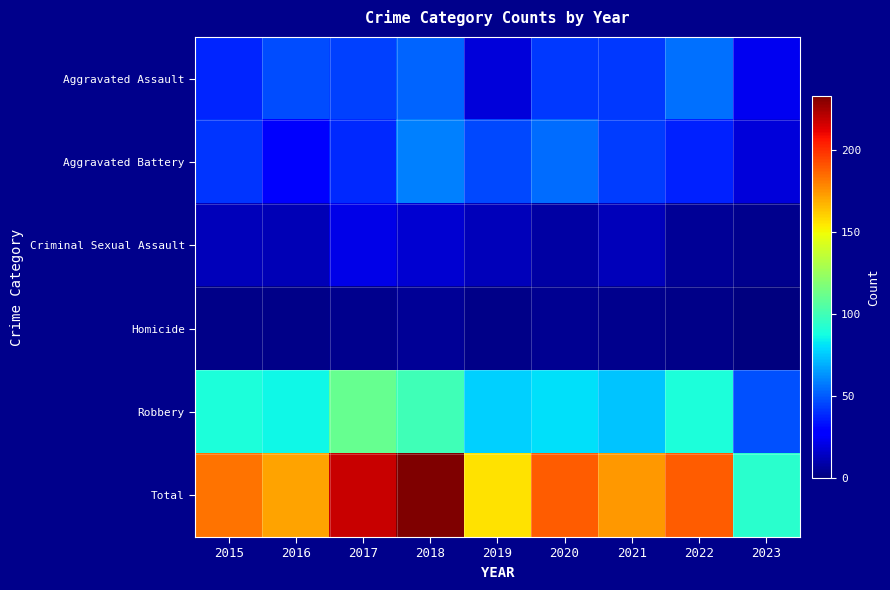

Reading right to left, what are all the values shown in this chart?

Aggravated Assault: 2023=23	2022=55	2021=42	2020=42	2019=19	2018=52	2017=44	2016=47	2015=38
Aggravated Battery: 2023=19	2022=37	2021=43	2020=54	2019=46	2018=59	2017=39	2016=26	2015=41
Criminal Sexual Assault: 2023=3	2022=5	2021=12	2020=8	2019=12	2018=17	2017=21	2016=11	2015=12
Homicide: 2023=0	2022=2	2021=3	2020=4	2019=2	2018=5	2017=3	2016=2	2015=2
Robbery: 2023=48	2022=90	2021=74	2020=81	2019=77	2018=100	2017=111	2016=86	2015=90
Total: 2023=93	2022=189	2021=174	2020=189	2019=156	2018=233	2017=218	2016=172	2015=183